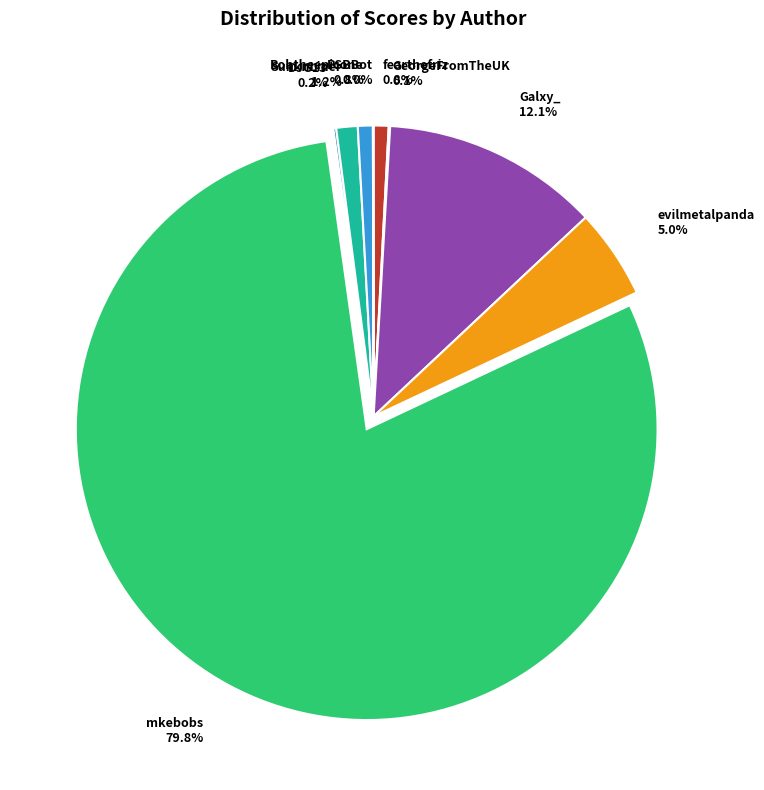

What is the total percentage of SunknLiner and Bobtheepicone?

2.0%